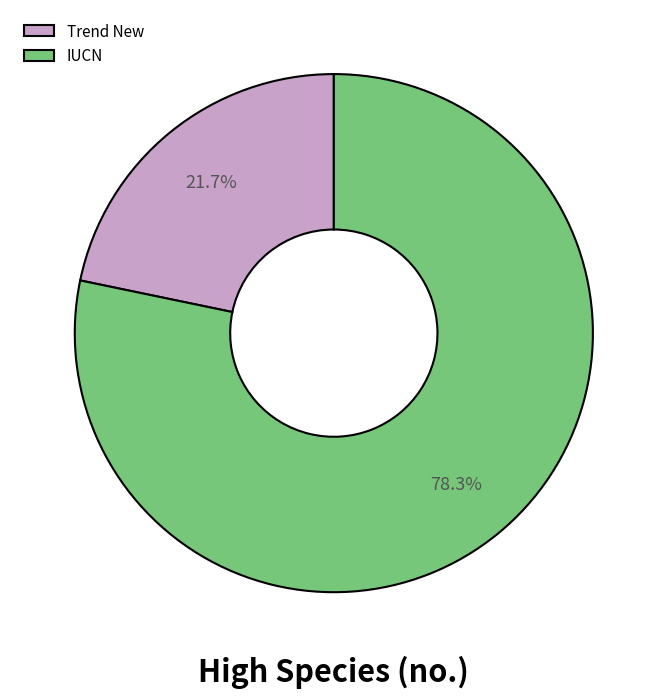

Which slice is the largest?

IUCN